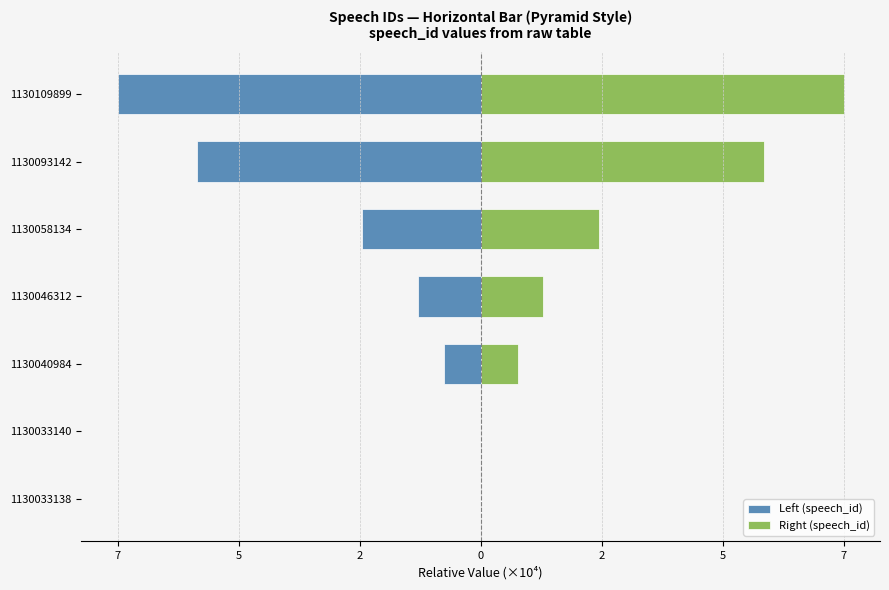

Rank the series by their maximum value, from highest to lowest.

Right (speech_id), Left (speech_id)